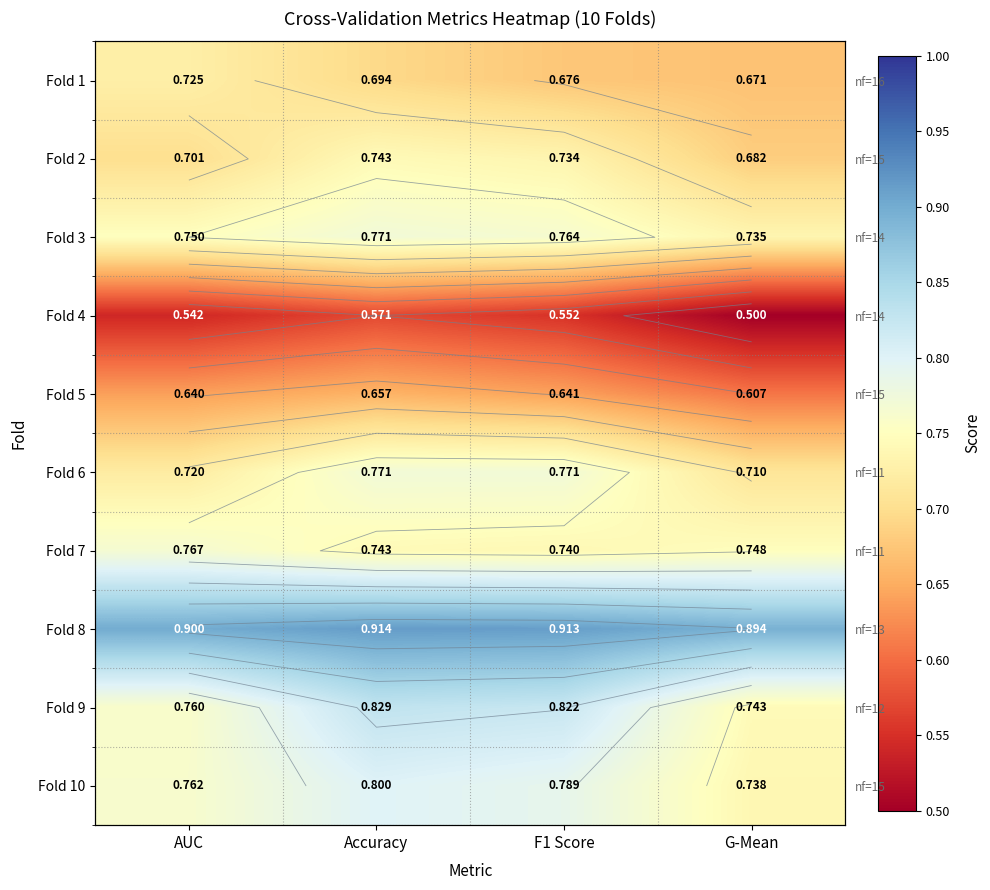

At G-Mean, list the series in order from smallest to largest.

Fold 4, Fold 5, Fold 1, Fold 2, Fold 6, Fold 3, Fold 10, Fold 9, Fold 7, Fold 8